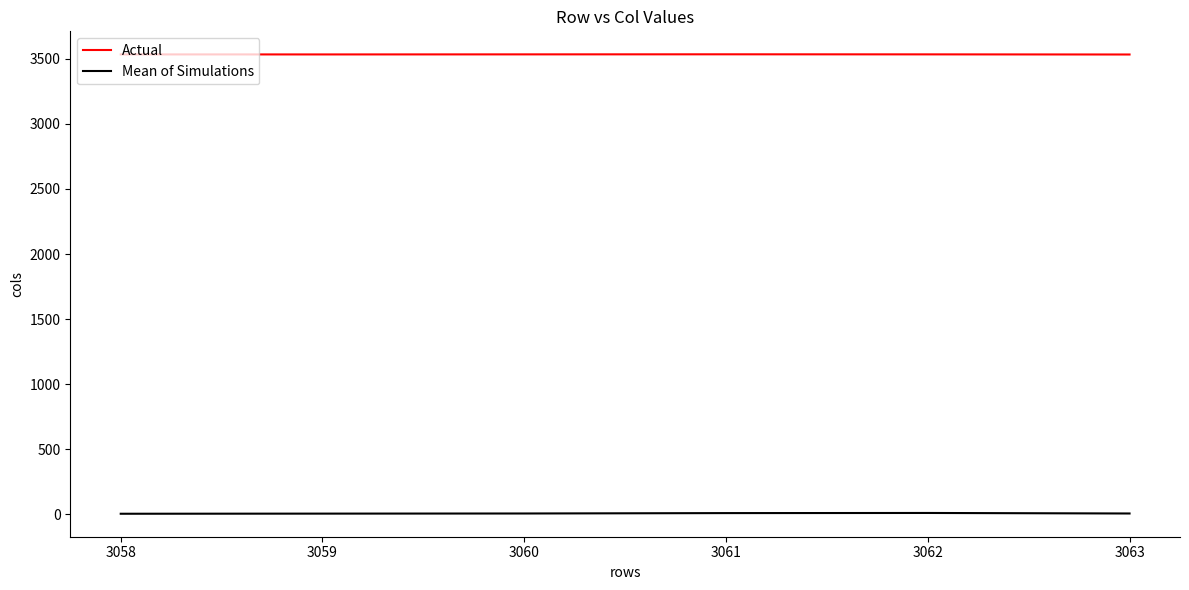

What is the average value of the Mean of Simulations series?

6.7